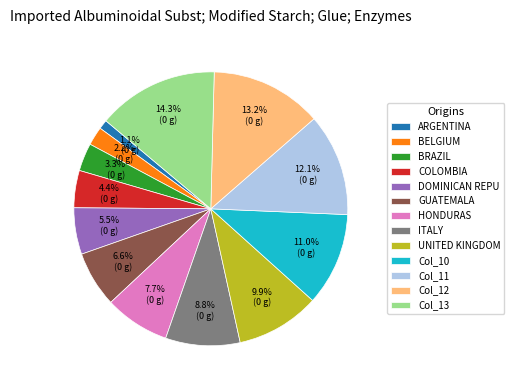

Rank the categories by value from highest to lowest.

Col_13, Col_12, Col_11, Col_10, UNITED KINGDOM, ITALY, HONDURAS, GUATEMALA, DOMINICAN REPU, COLOMBIA, BRAZIL, BELGIUM, ARGENTINA